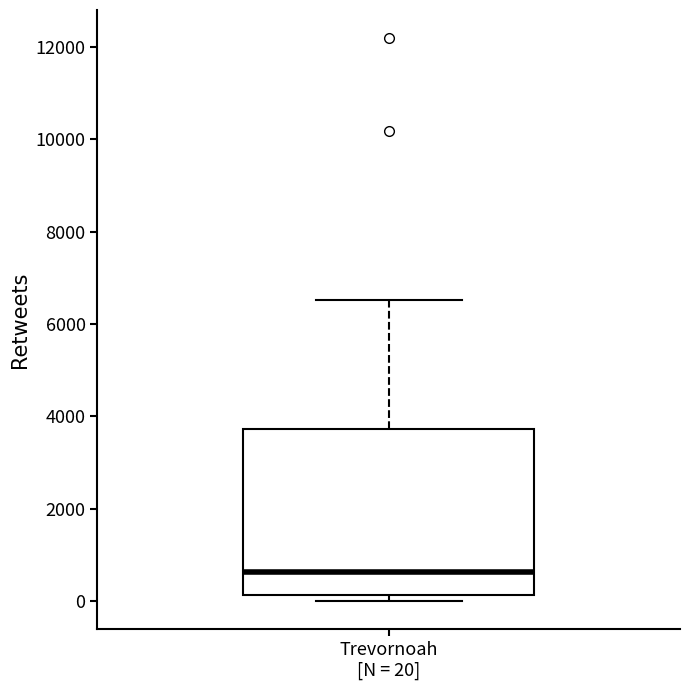

Where is the lower edge of the box for Trevornoah [N = 20] on the y-axis? The values are not printed on the chart, so give them approximately, as read against the axis.

200